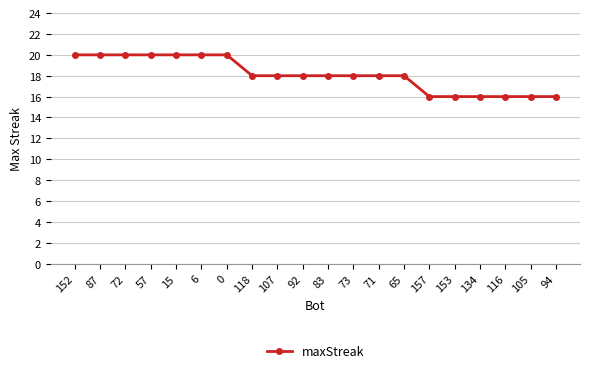

What is the label of the 3rd point from the left?

72